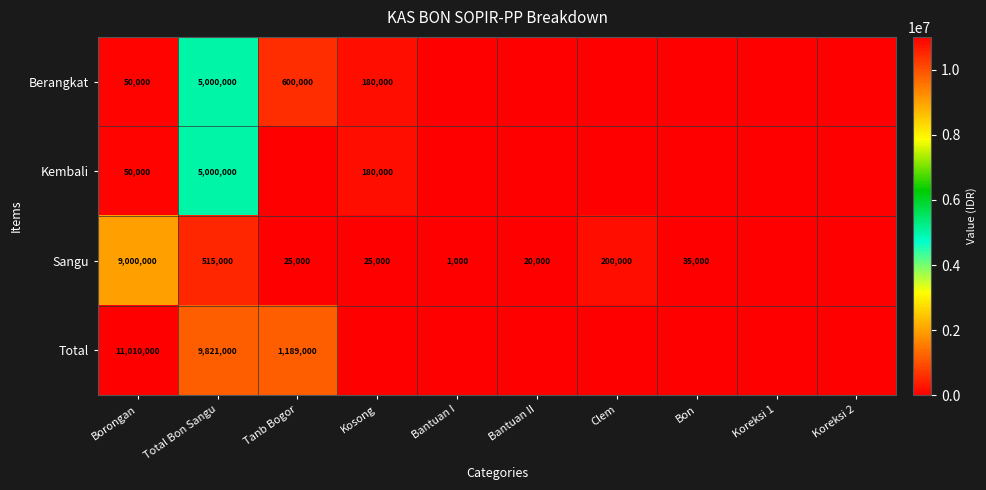

Which series changed the most between Borongan and Total Bon Sangu?

Sangu